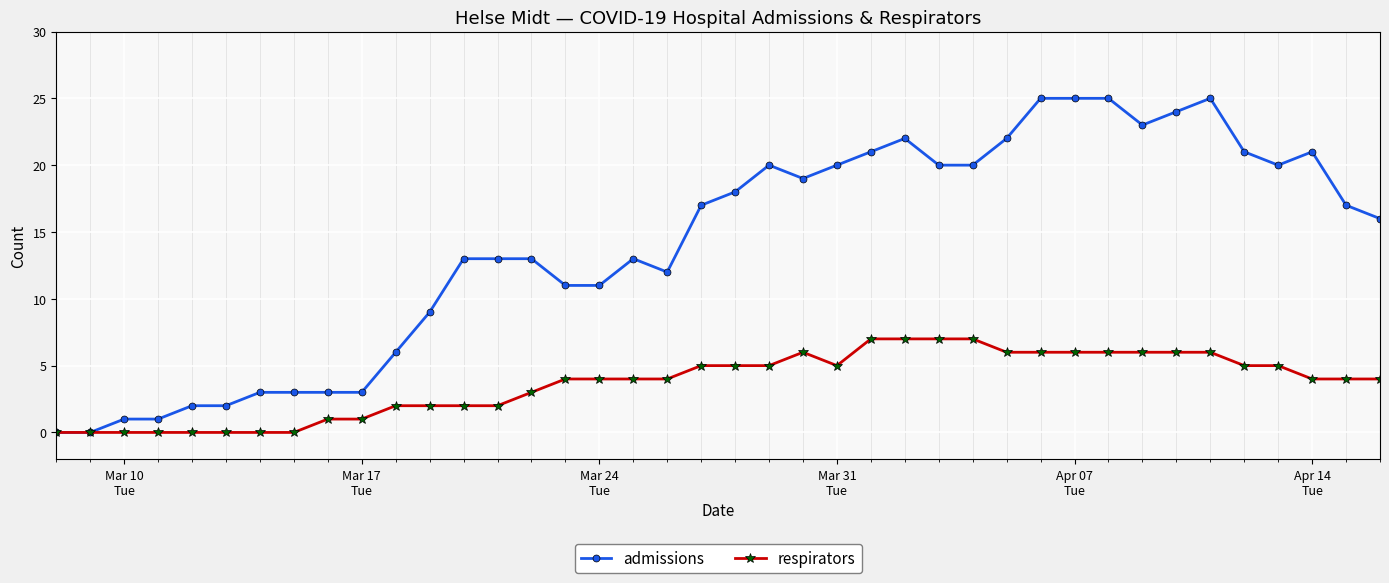

Which series has the widest spread of values?

admissions